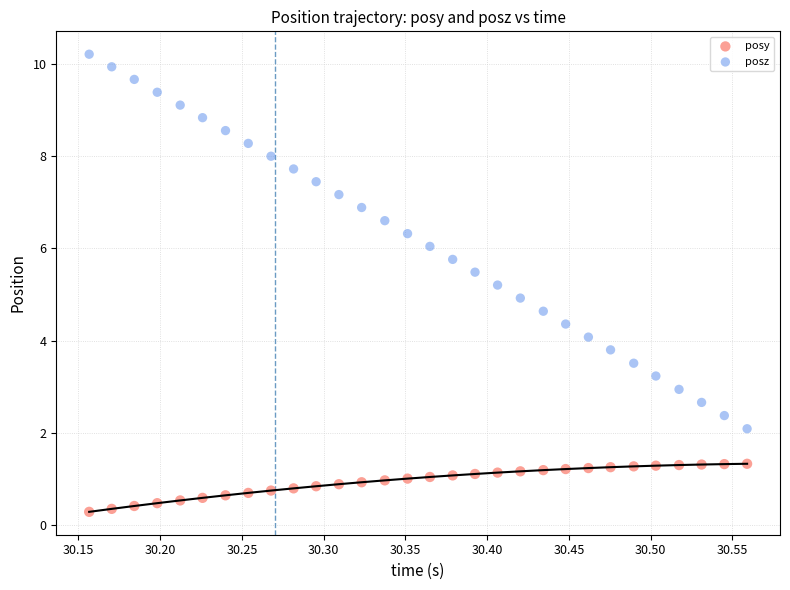

Which series reaches the minimum Y coordinate?

posy